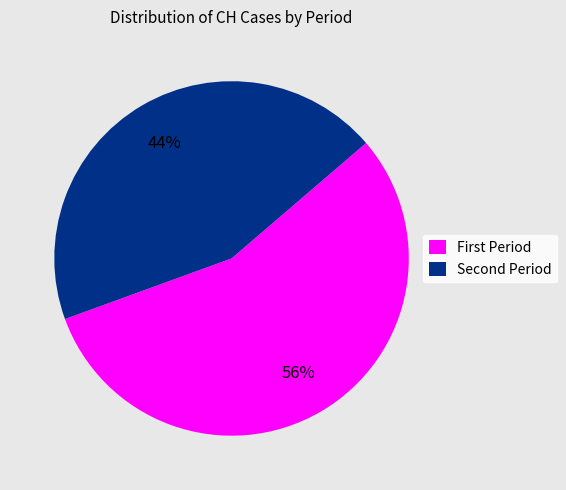

To the nearest percent, what is the average slice percentage?

50%